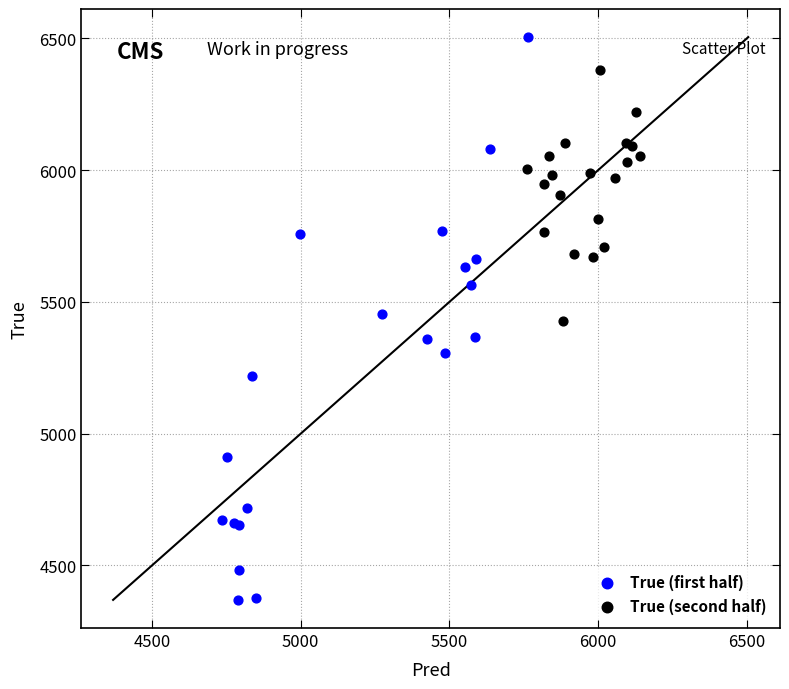

What are all the series names shown in the legend?

True (first half), True (second half)